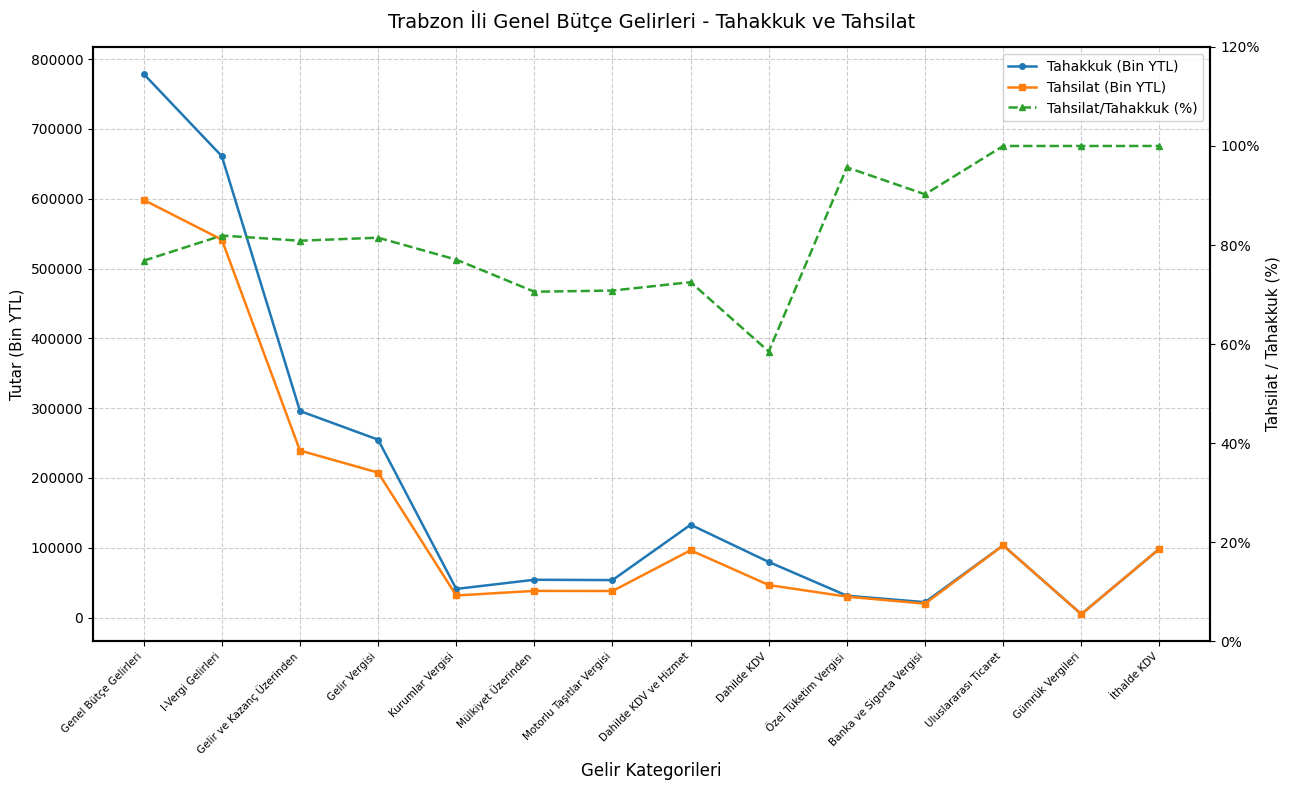

Rank the series by their average value, from highest to lowest.

Tahakkuk (Bin YTL), Tahsilat (Bin YTL), Tahsilat/Tahakkuk (%)